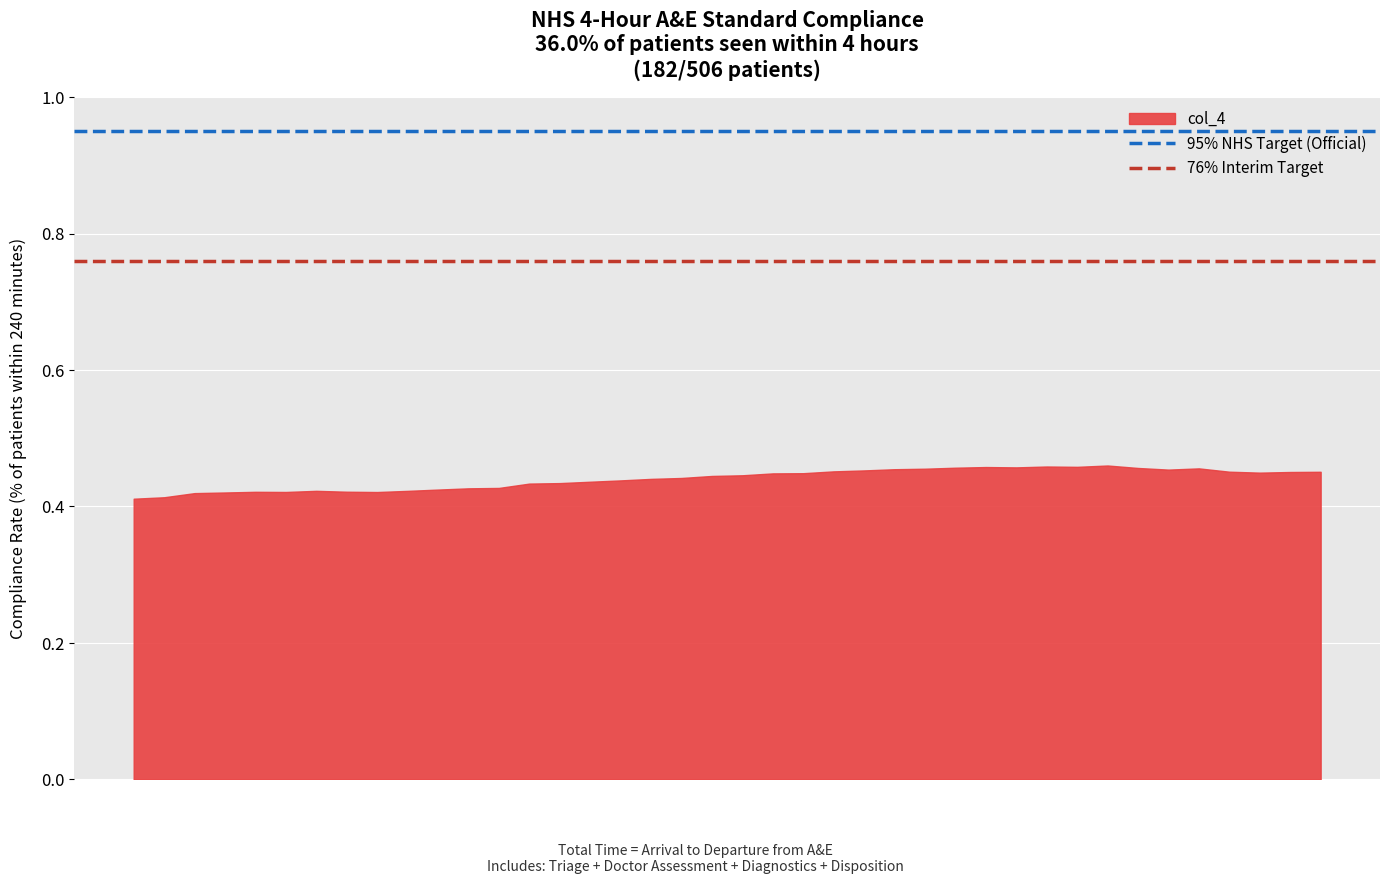

What is the sum of all 76% Interim Target values?

1.5